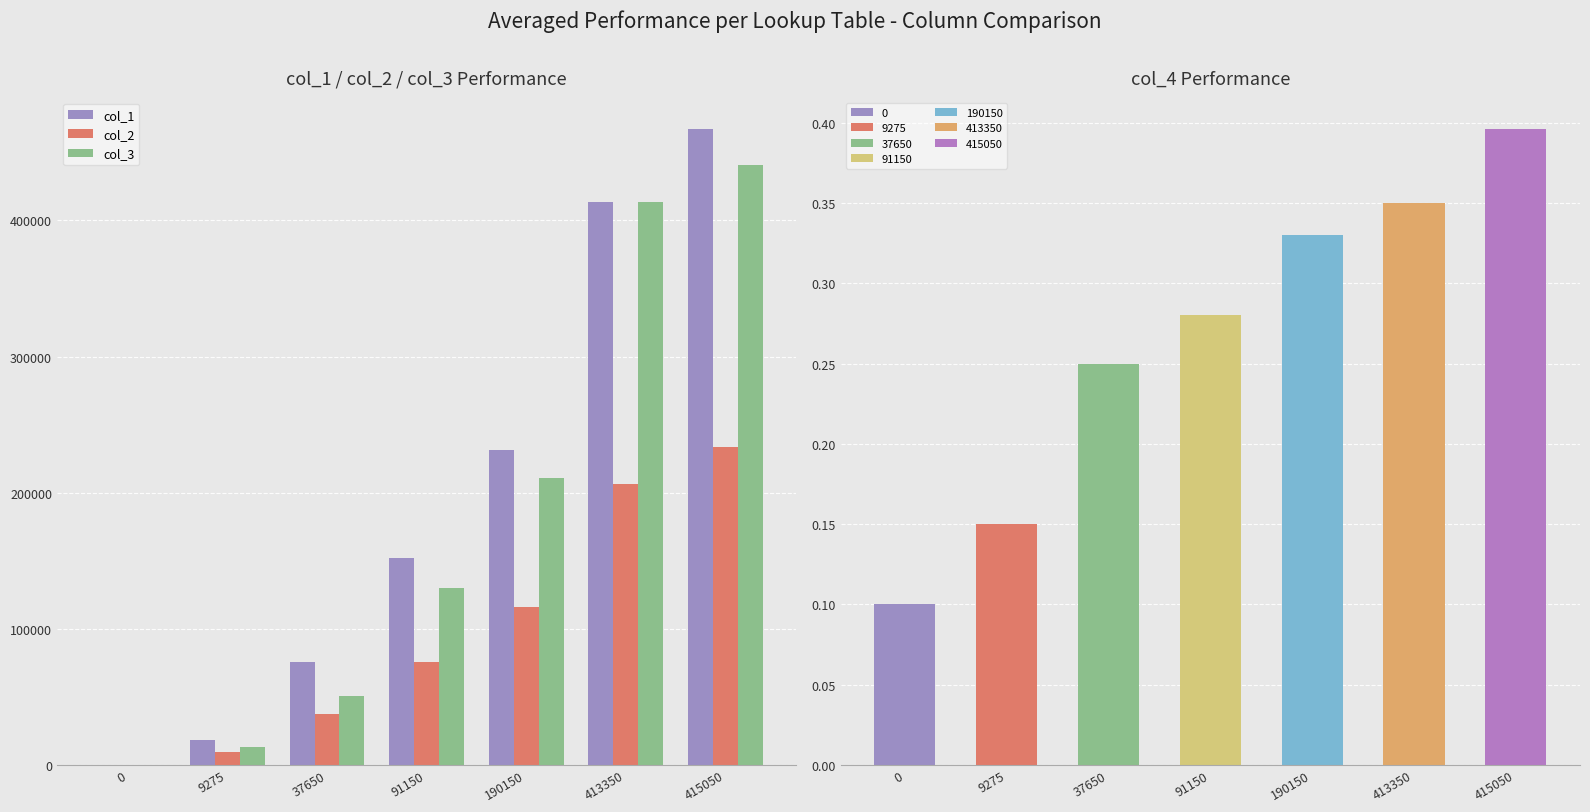

True or false: col_3 has a value of 83006 at 91150.

False